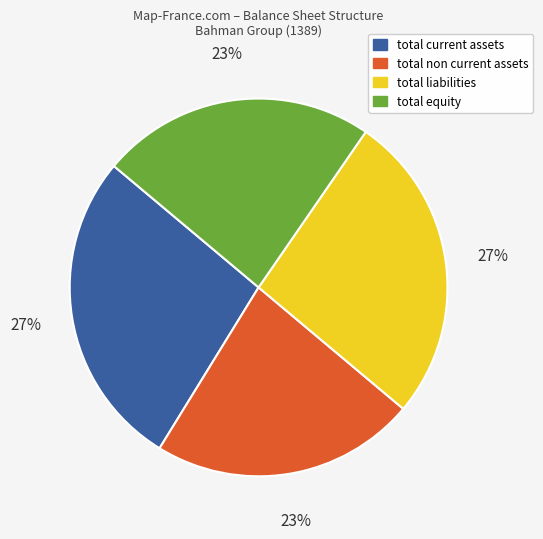

To the nearest percent, what is the average slice percentage?

25%